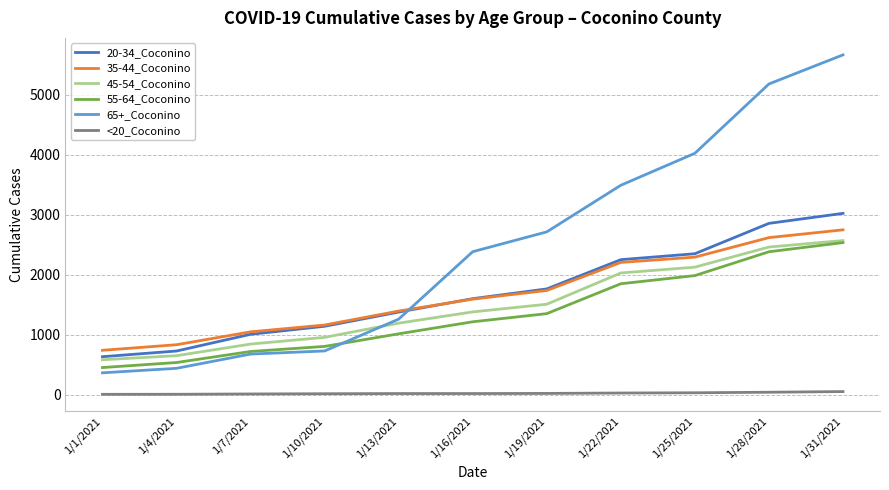

The 65+_Coconino series shows 5670 at 1/31/2021. True or false?

True